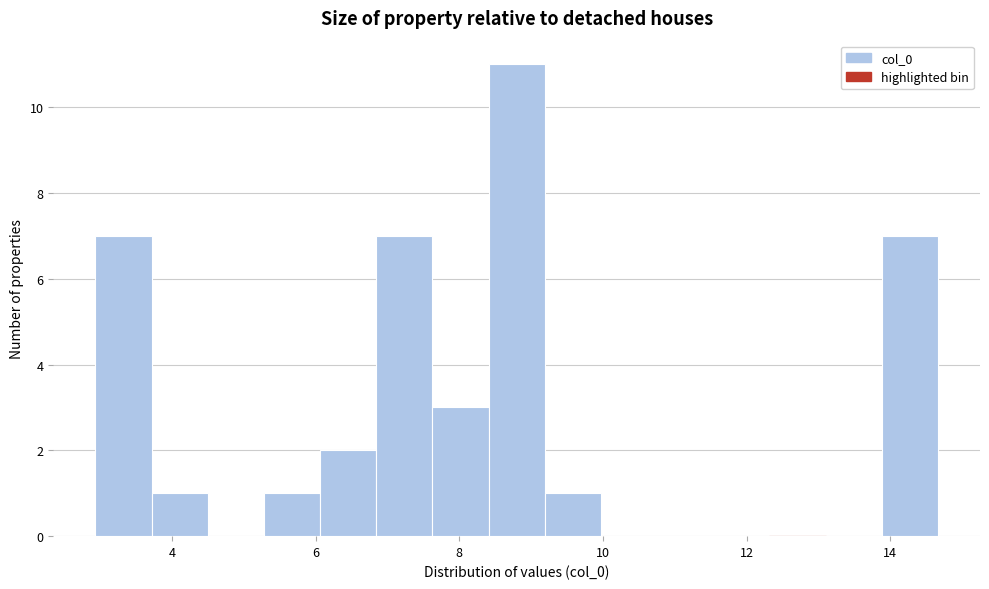

Around what value on the x-axis is the tallest bar? Give the approximate position of its centre, as read against the axis.

8.8